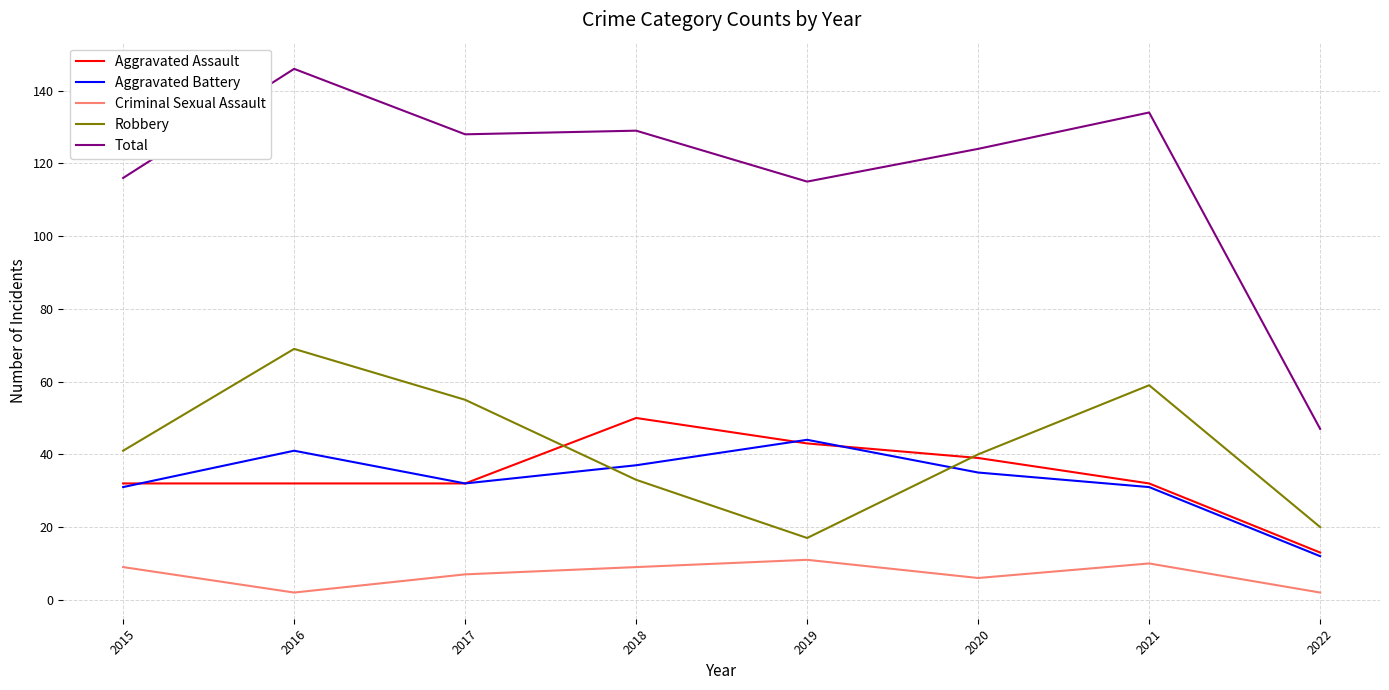

At which category is the sum across all series the highest?

2016